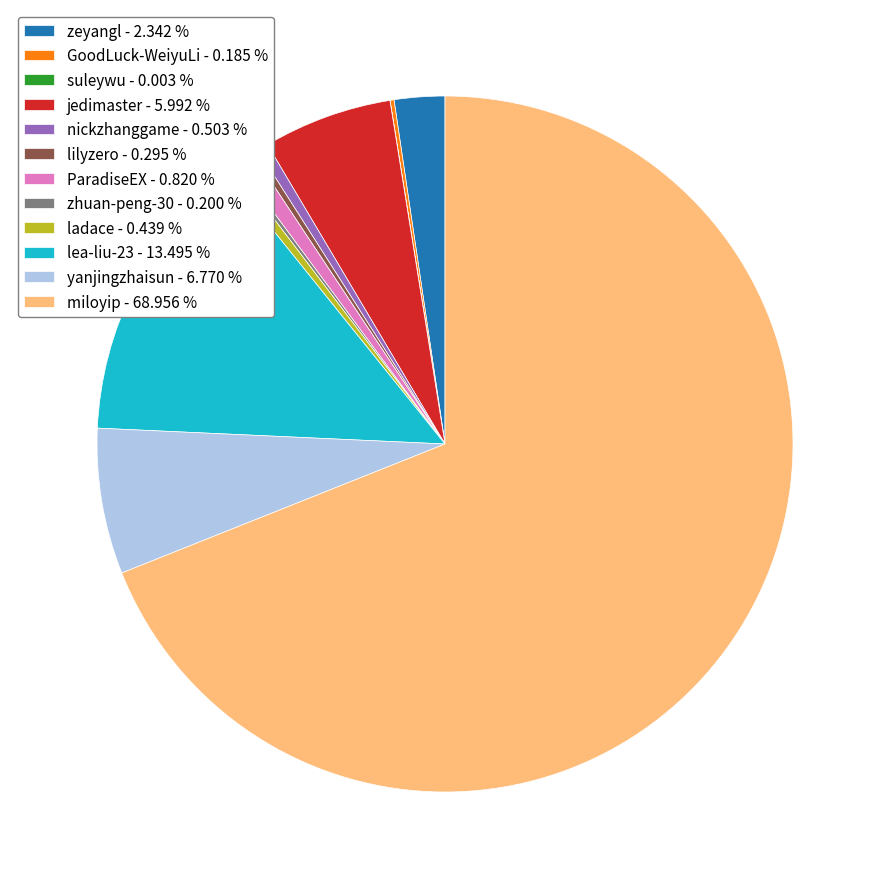

Does any single category account for the majority?

Yes